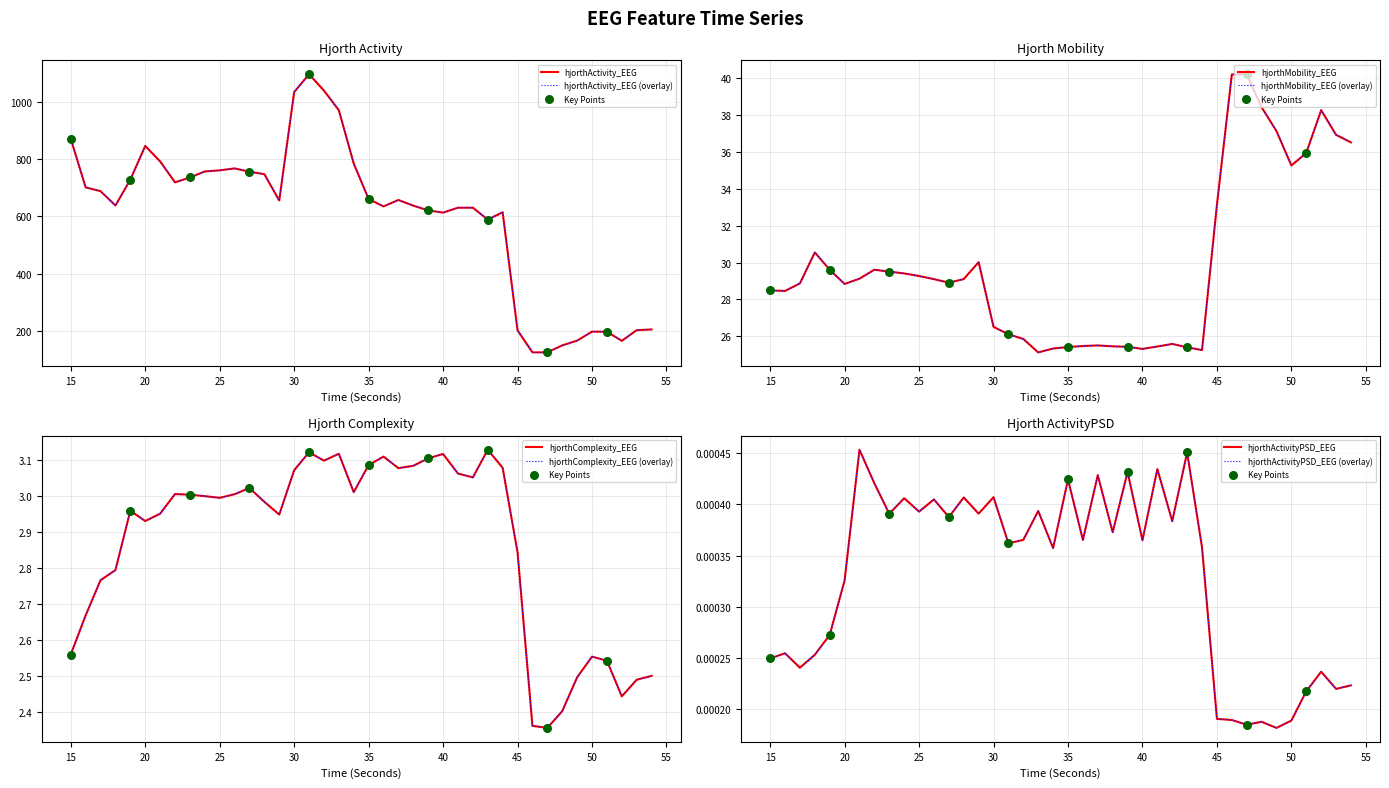

Which series has the largest Y range (max minus min)?

hjorthActivity_EEG